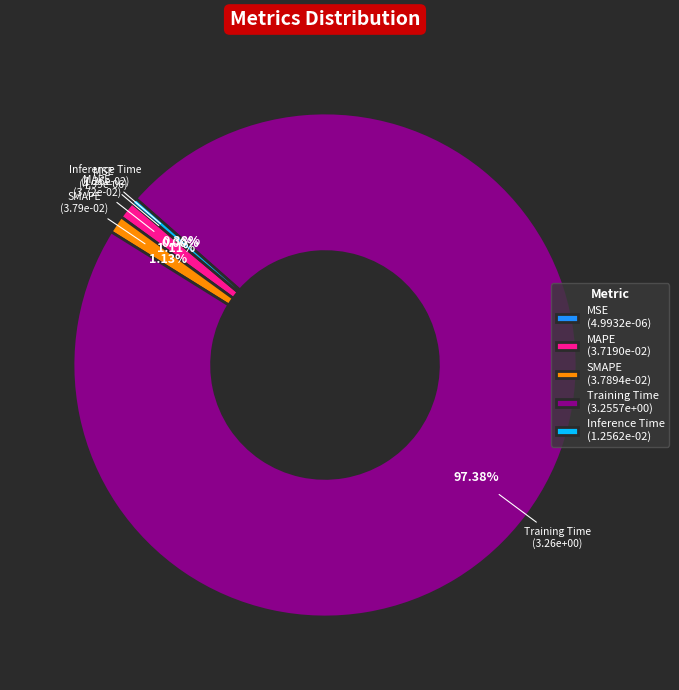

True or false: Inference Time accounts for 0% of the total.

True